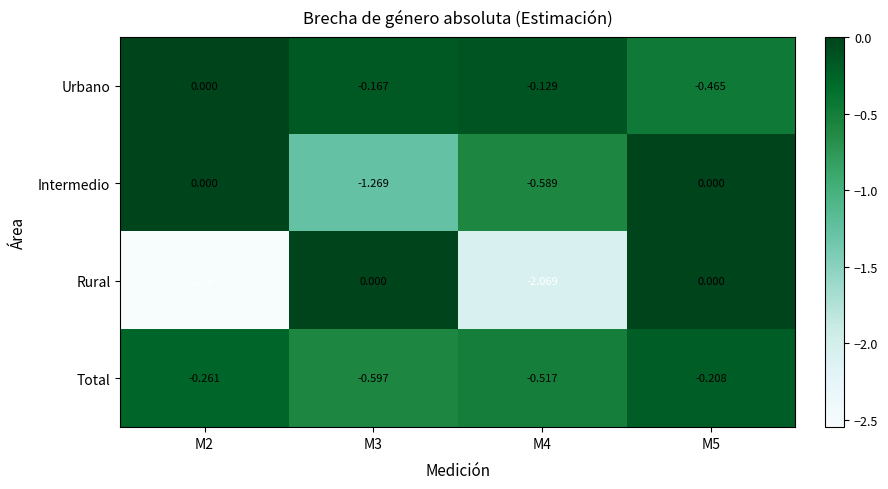

Which series has the largest total across all categories?

Urbano